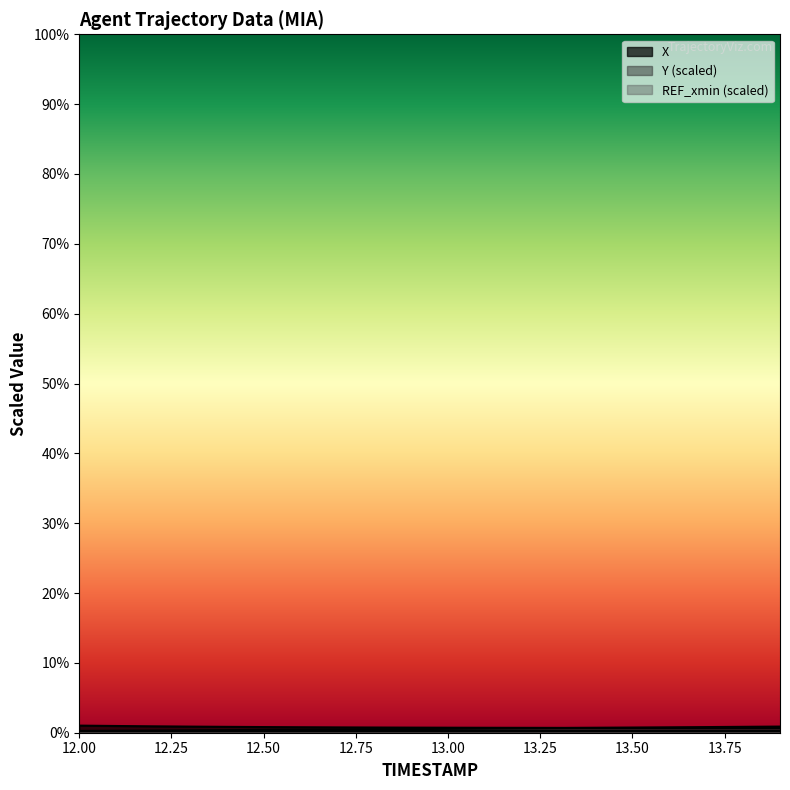

Does the chart display data point markers on the line(s)?

No